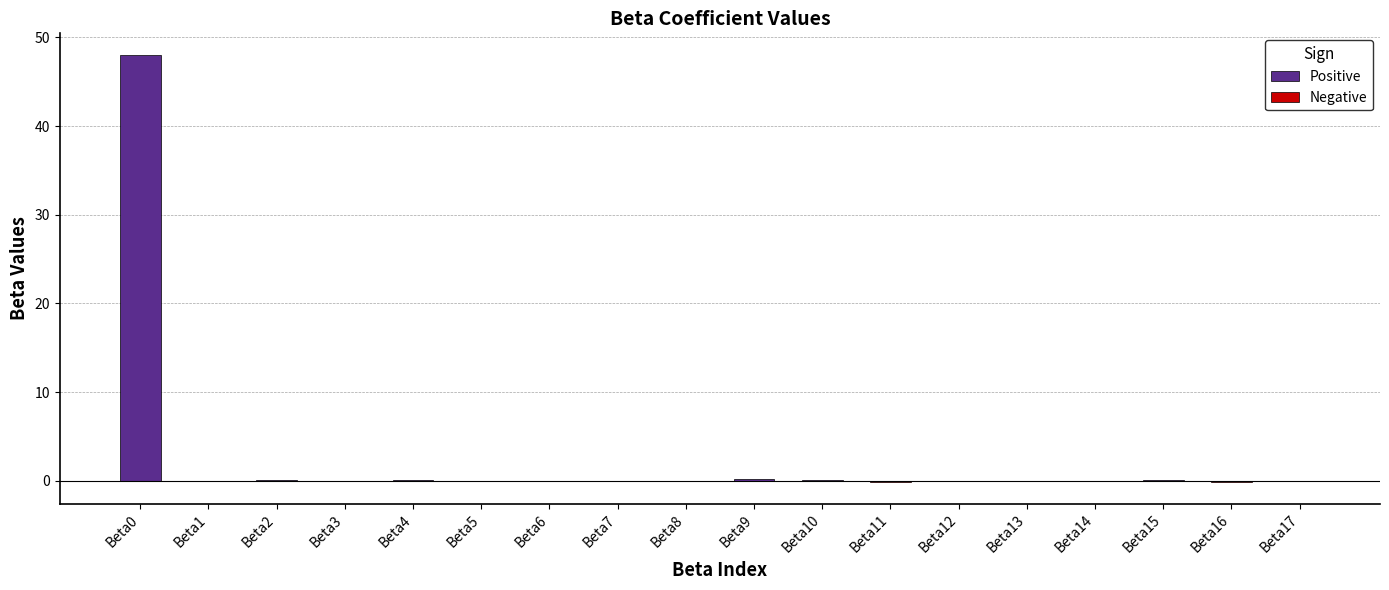

Which label corresponds to the smallest value in the chart?

Beta11